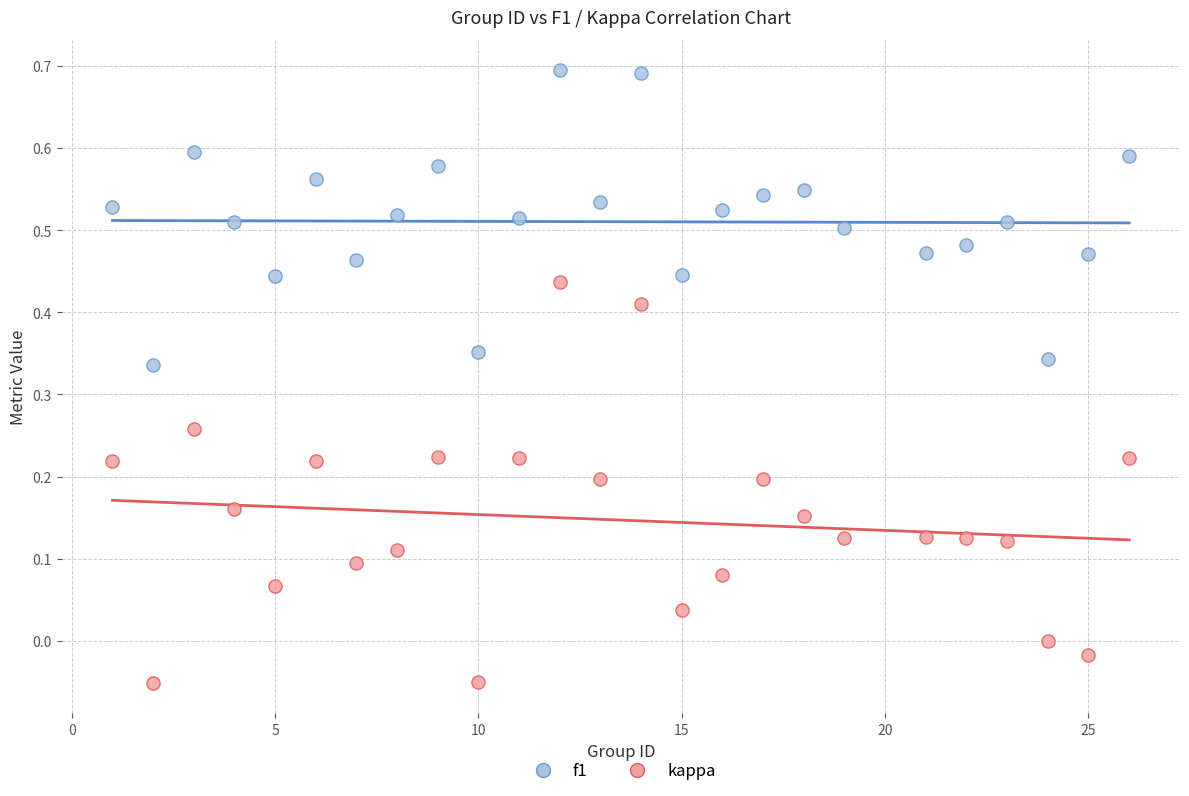

Across all data points, what is the range of X values (max minus min)?

25.0